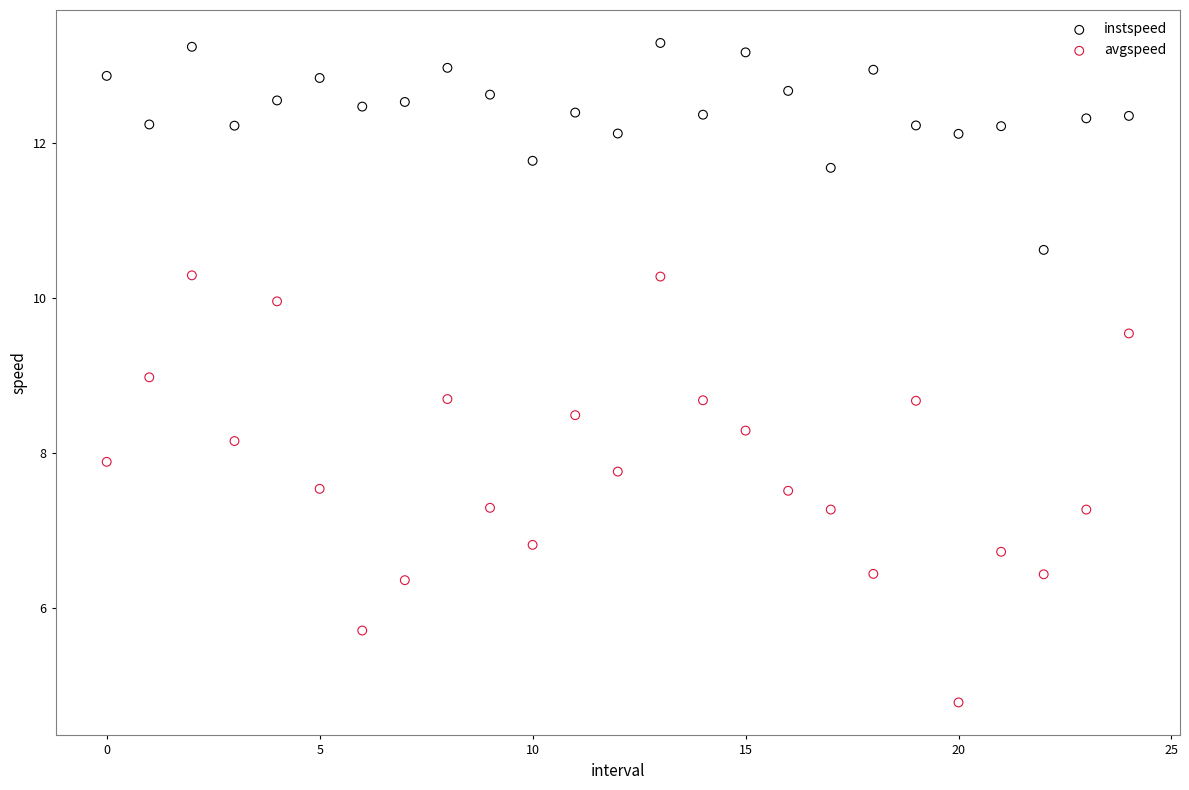

Which series reaches the minimum Y coordinate?

avgspeed